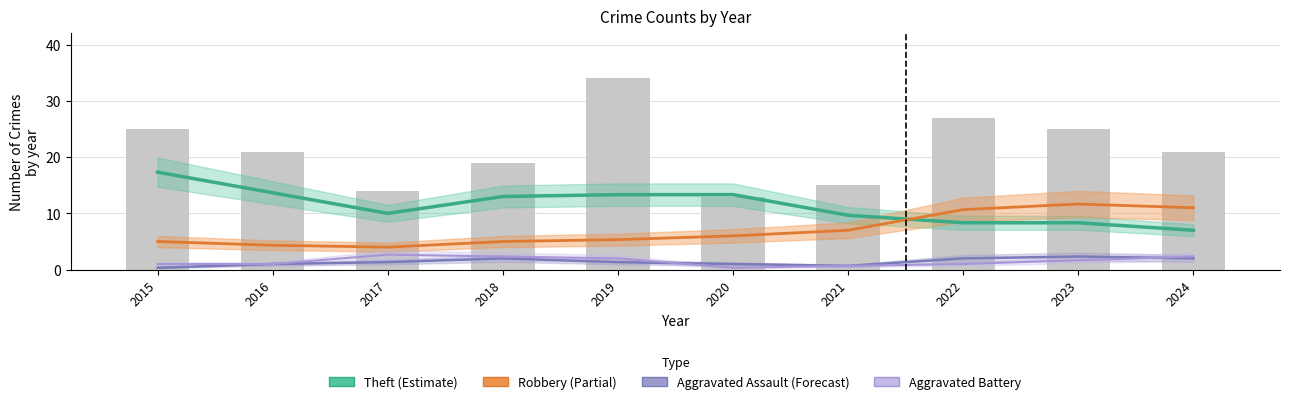

What is the value of the 8th bar from the left?

27